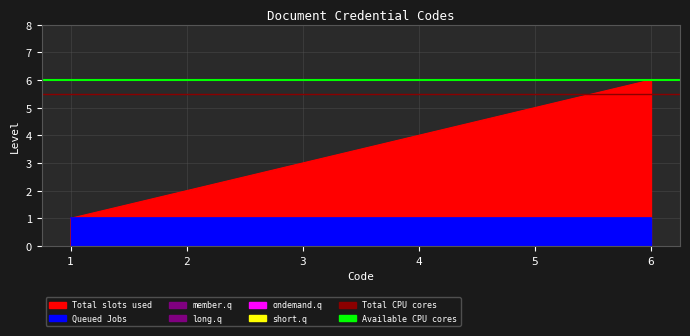

The Total CPU cores series shows 7.3 at 2. True or false?

False